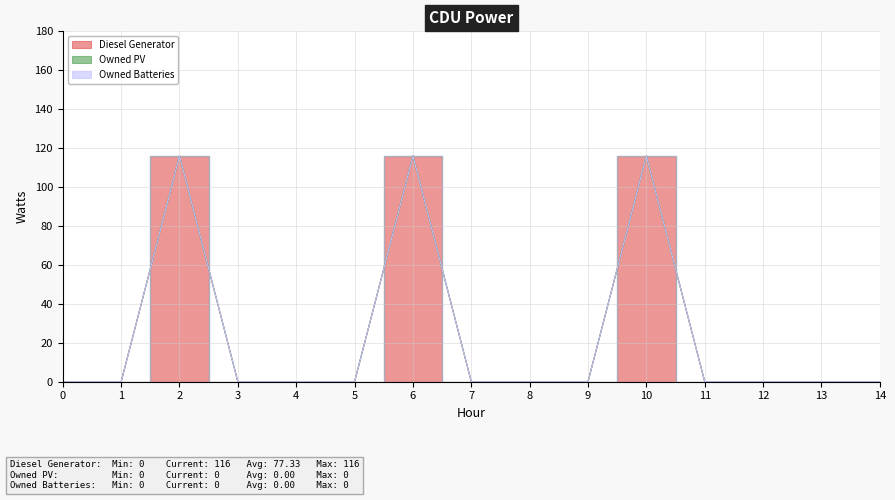

True or false: Owned PV and Owned Batteries cross at least once.

False